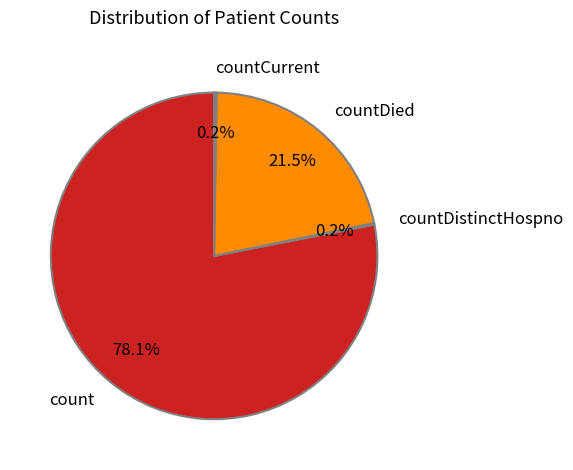

What percentage do countDied and count together represent?

99.6%